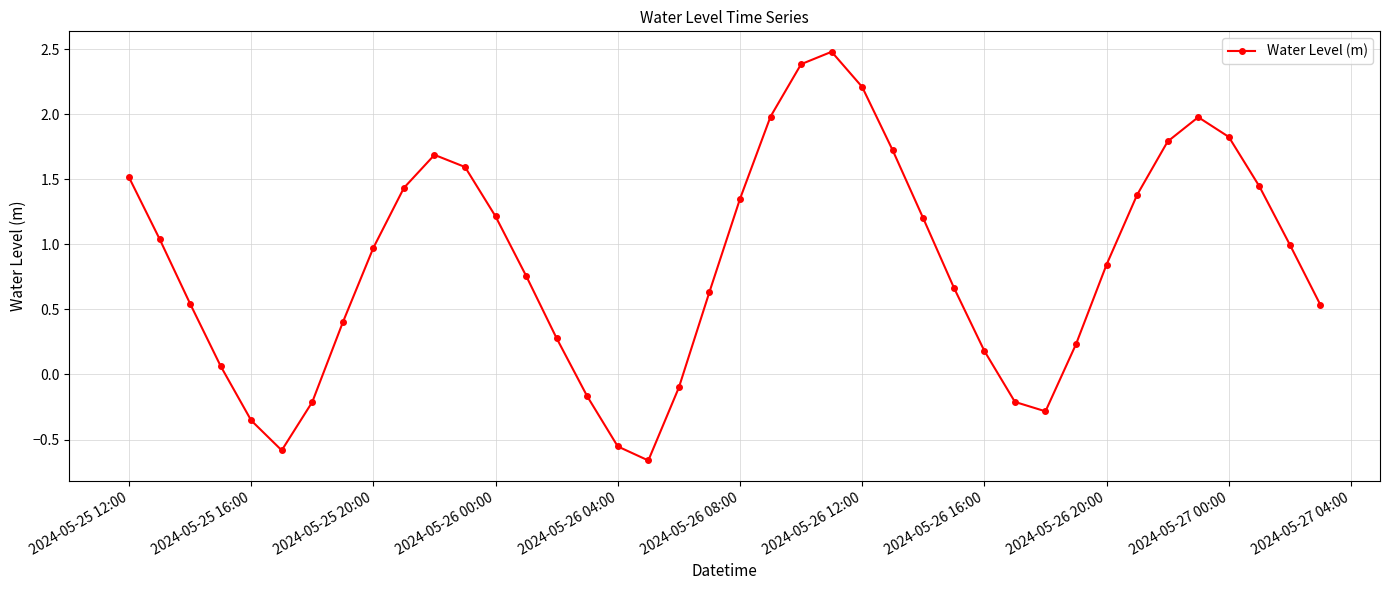

How many points are higher than both their immediate neighbors (excluding endpoints)?

3